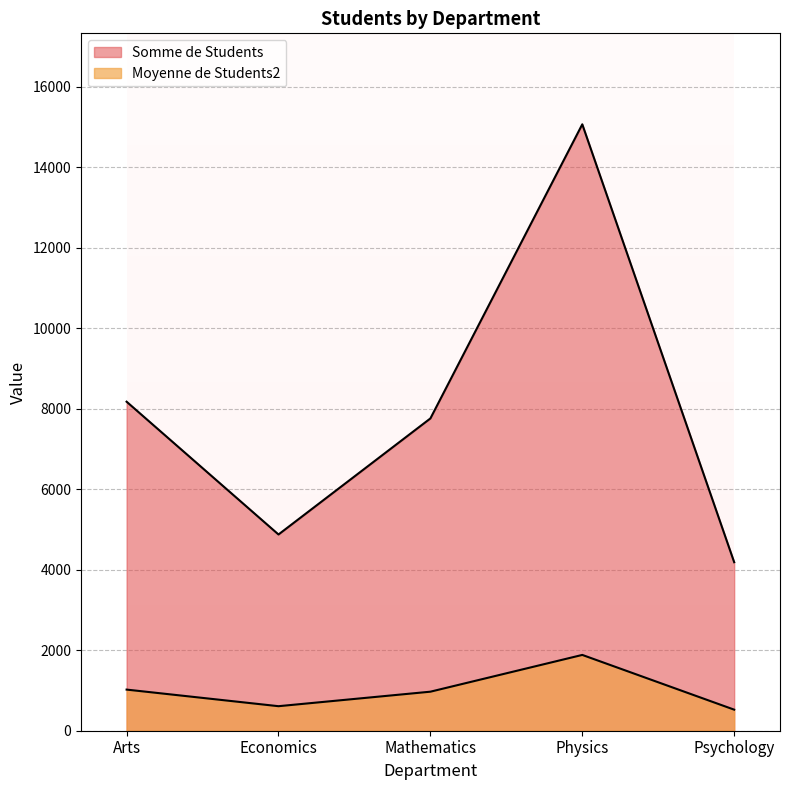

Where does the Somme de Students series first go above 7761?

Arts